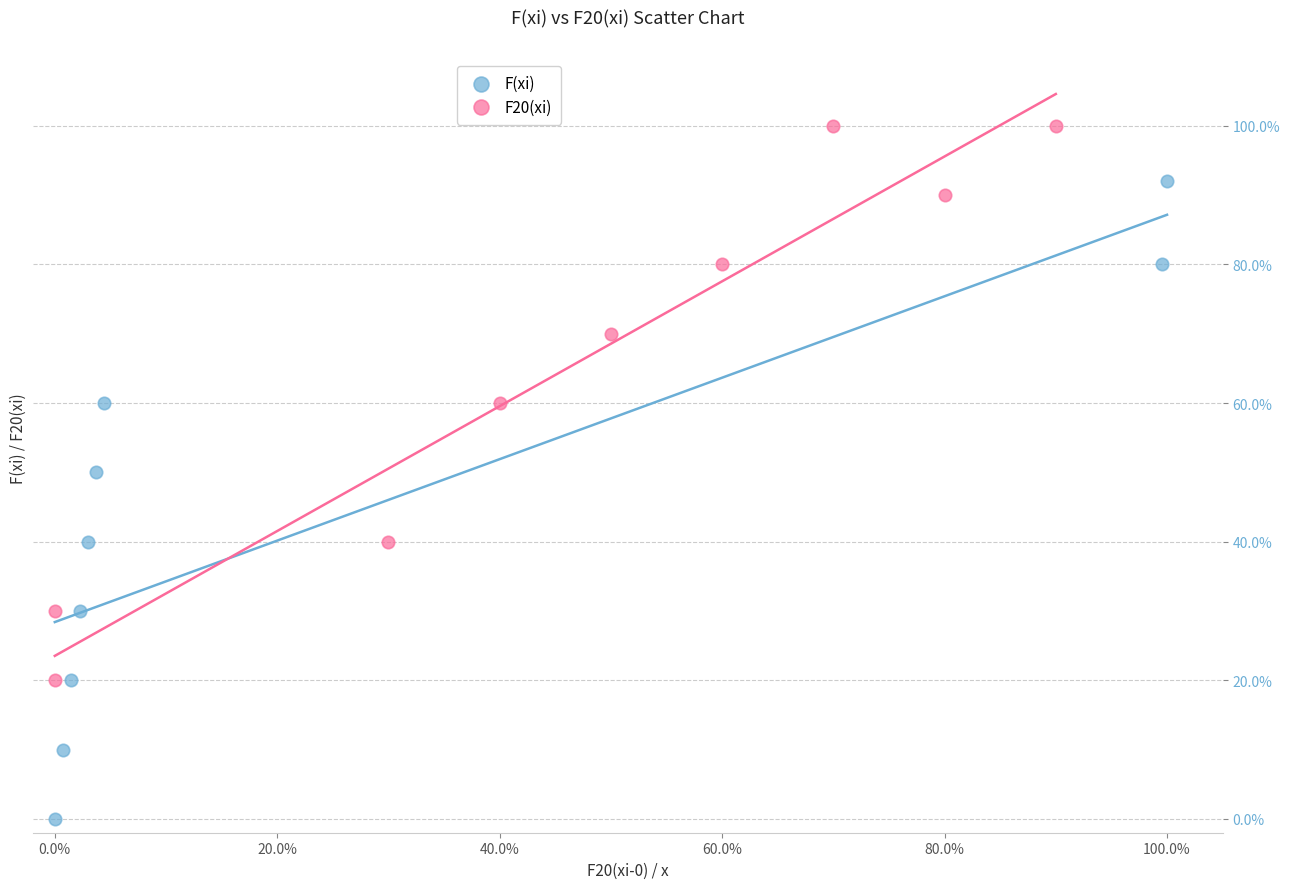

Which series reaches the maximum Y coordinate?

F20(xi)